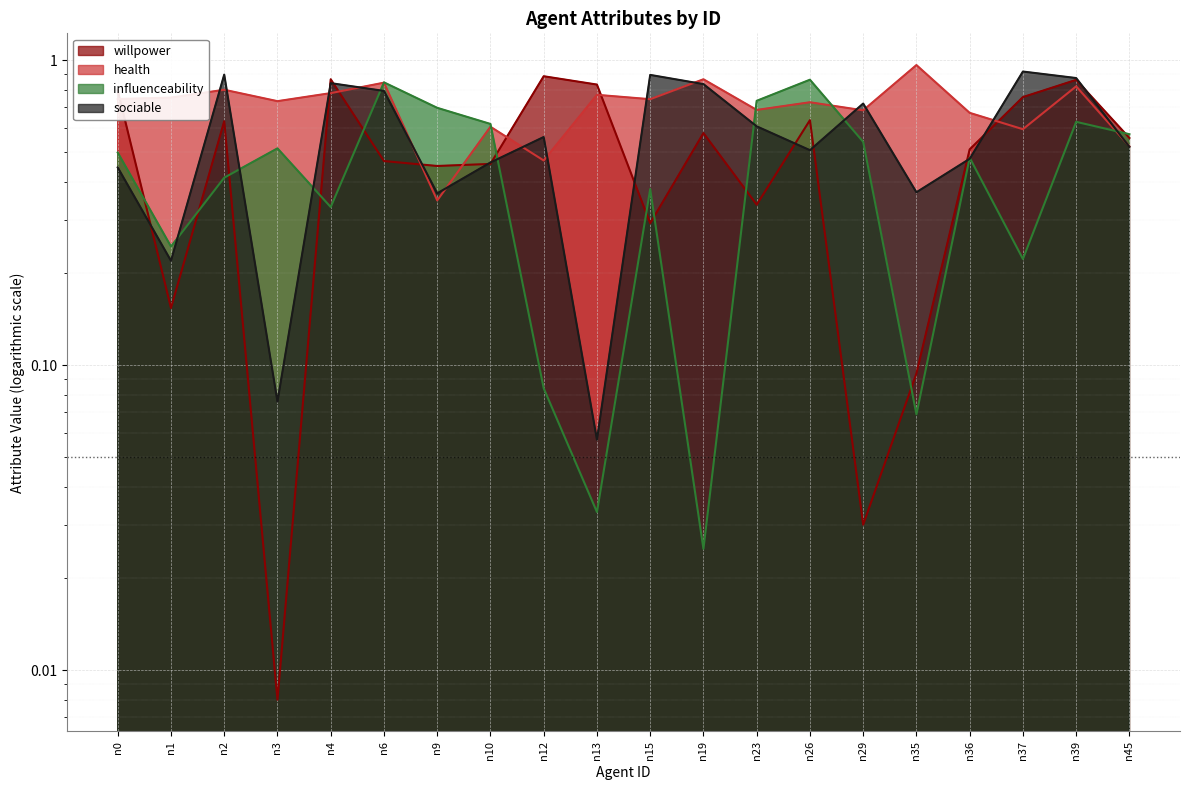

What is the sum of all sociable values?

11.4